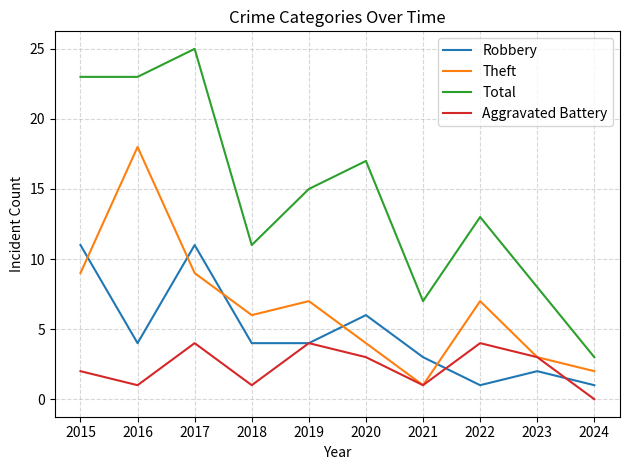

True or false: Robbery and Total cross at least once.

False